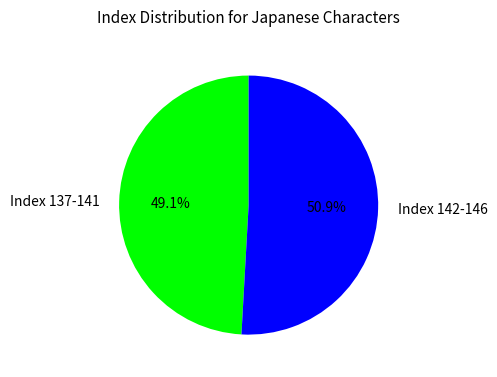

How many segments does this pie chart have?

2